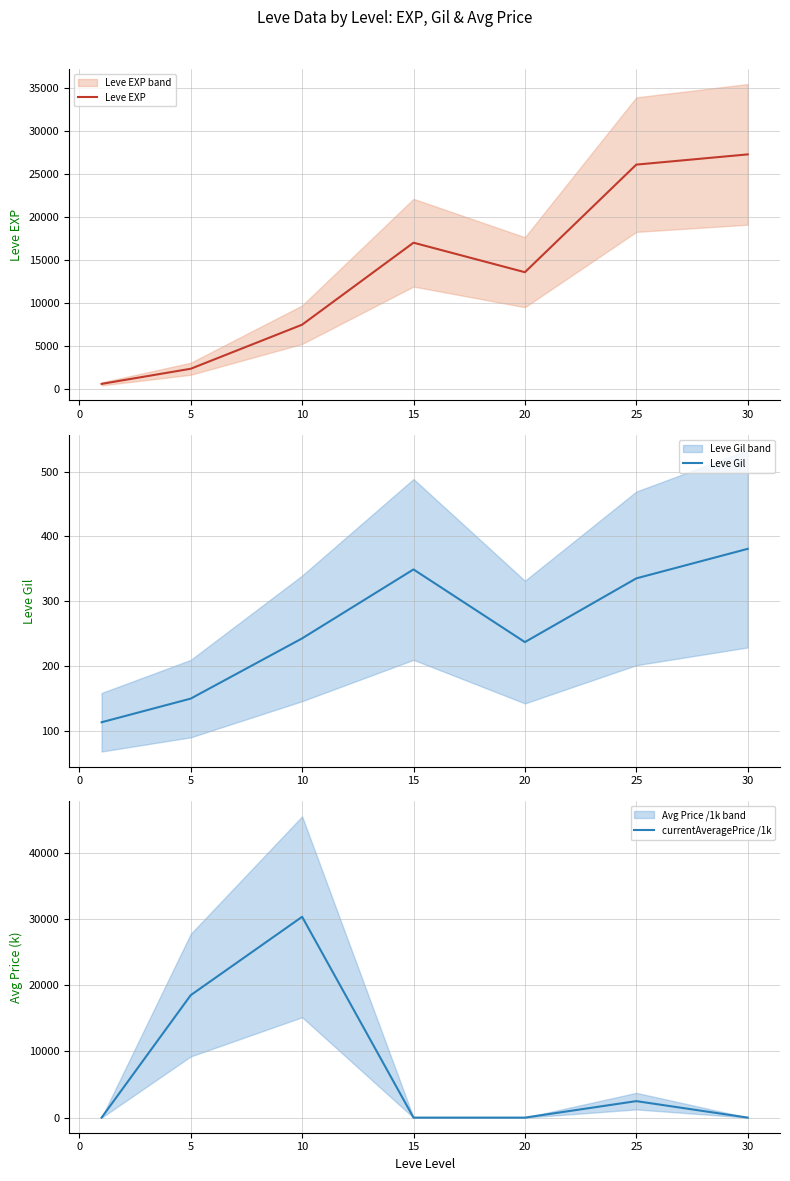

What is the maximum value for Leve EXP?

27265.0